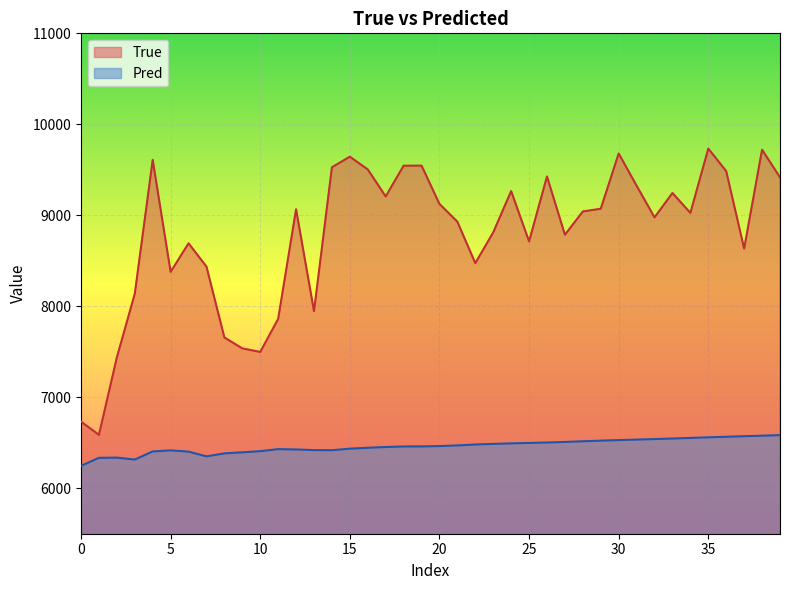

List the series in order of their overall mean, highest first.

True, Pred